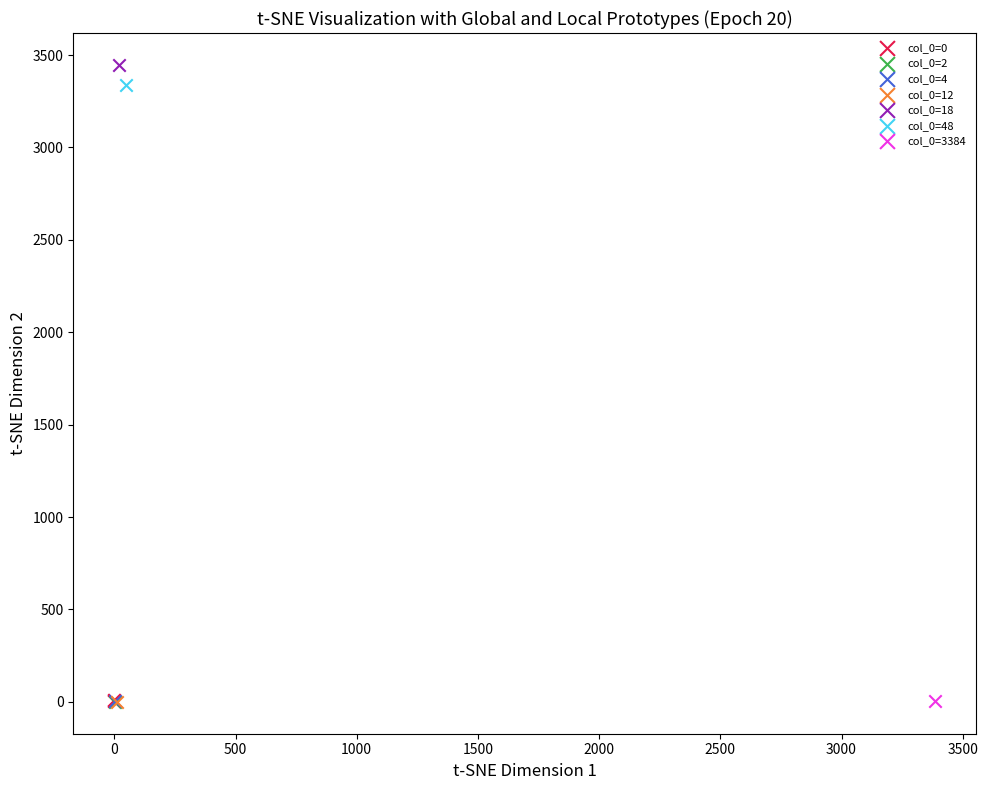

What are all the series names shown in the legend?

col_0=0, col_0=2, col_0=4, col_0=12, col_0=18, col_0=48, col_0=3384